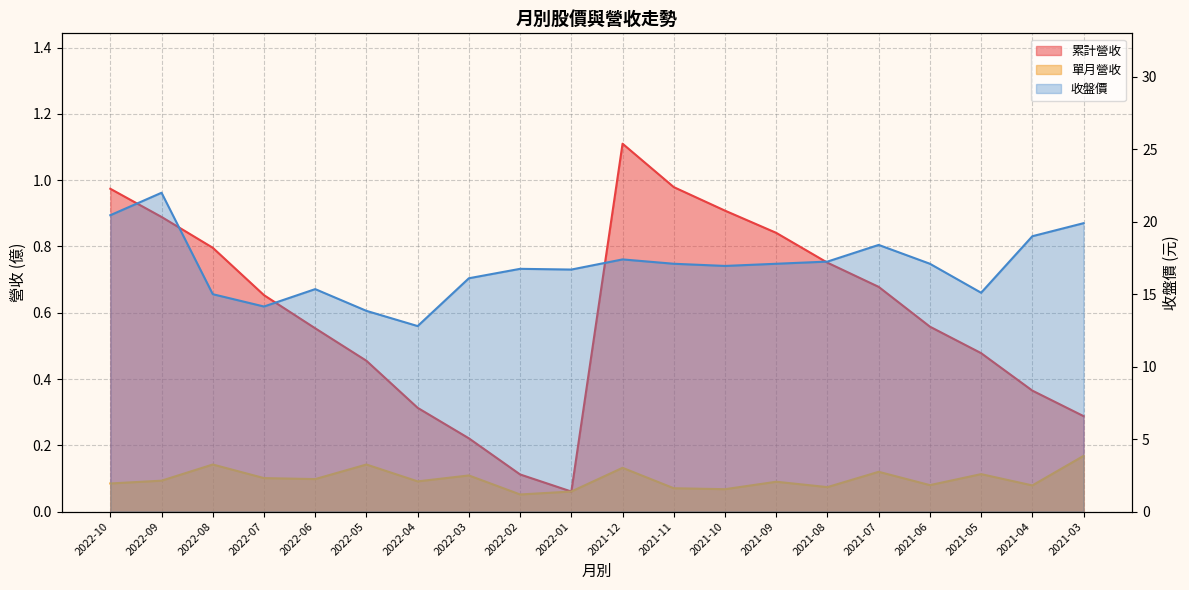

At how many categories does at least one series exceed 1?

20